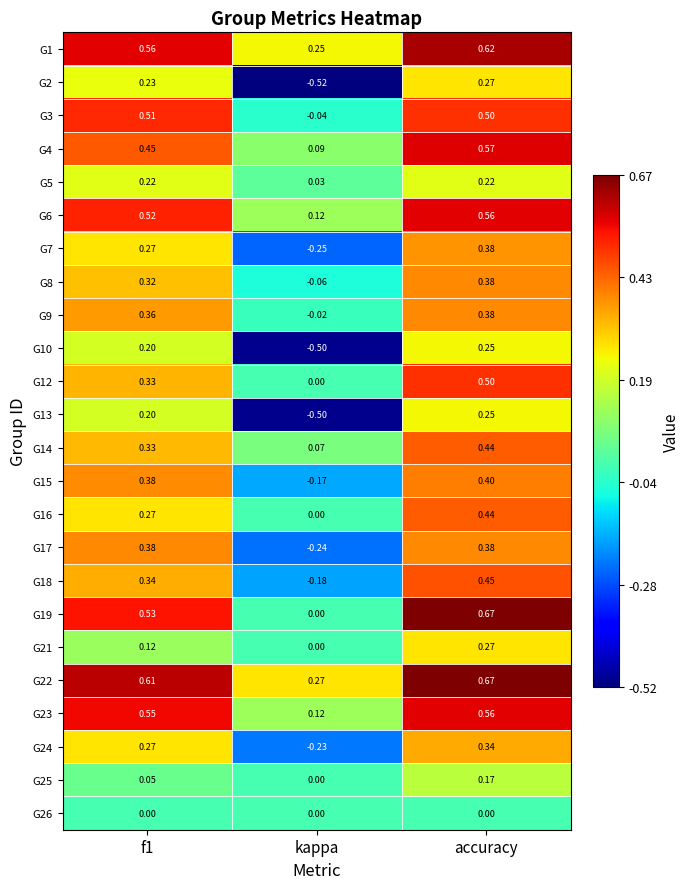

How many values in the G7 series are below 0?

1